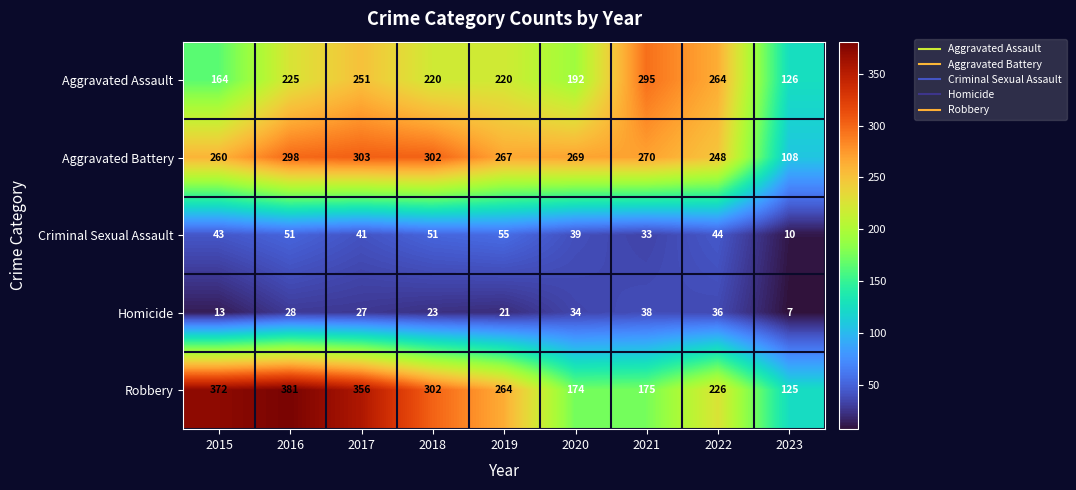

What is the sum of all Criminal Sexual Assault values?

367